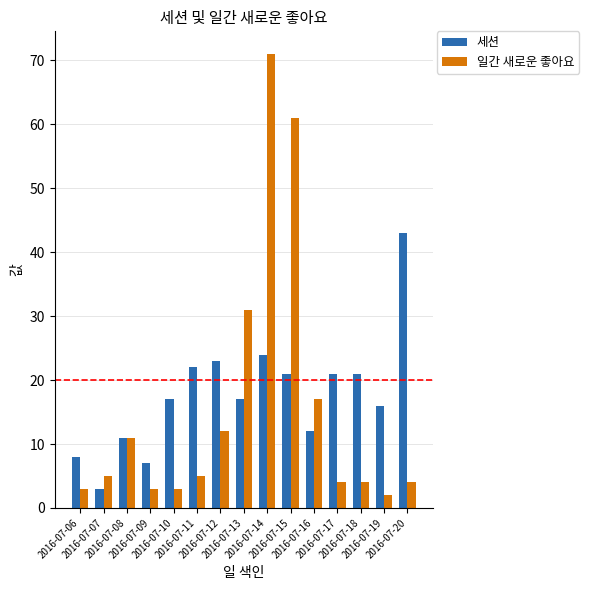

Rank the series by their average value, from lowest to highest.

일간 새로운 좋아요, 세션